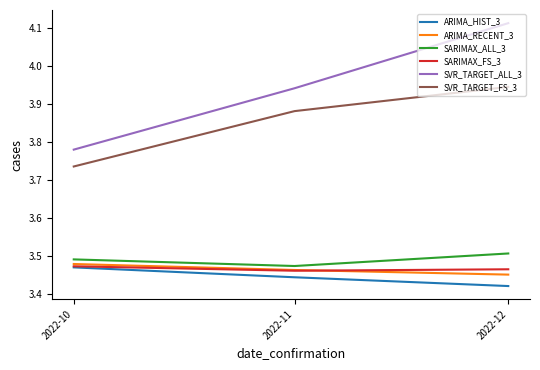

At which label is SVR_TARGET_ALL_3 closest to 3?

2022-10